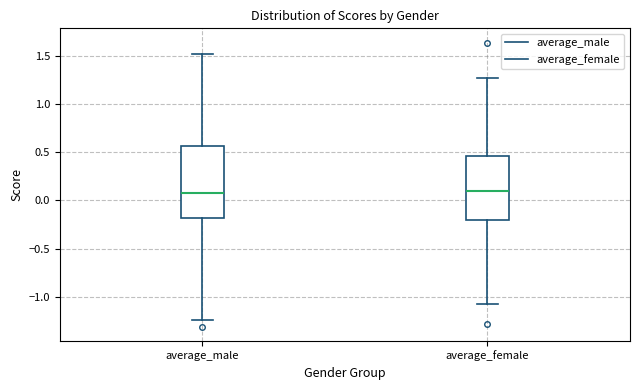

Which box is the tallest, from its lower edge to its upper edge?

average_male